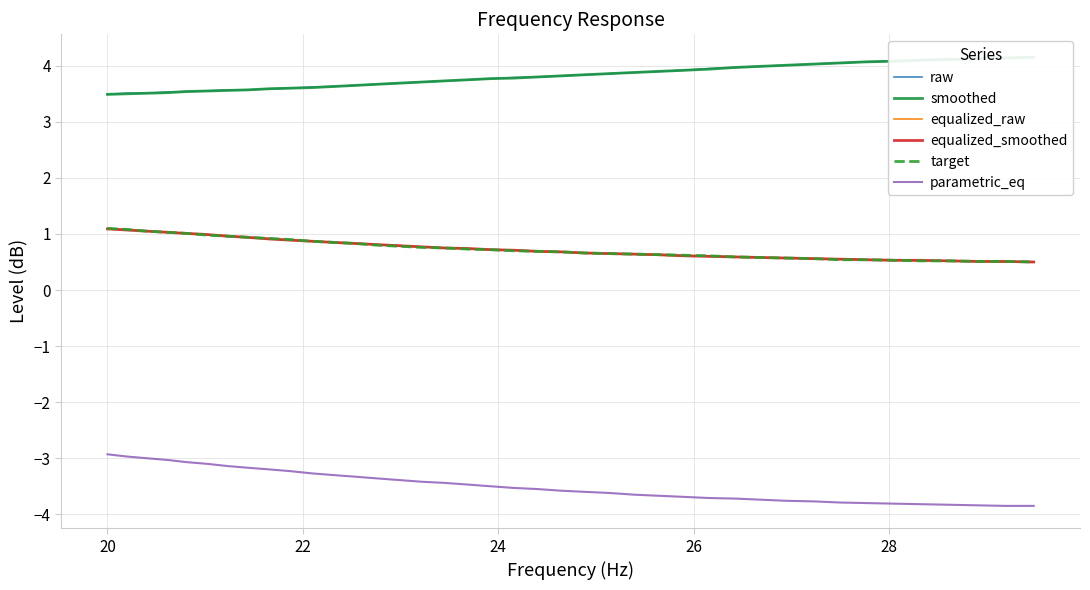

What is the difference between the second highest and minimum values in the parametric_eq series?

0.9